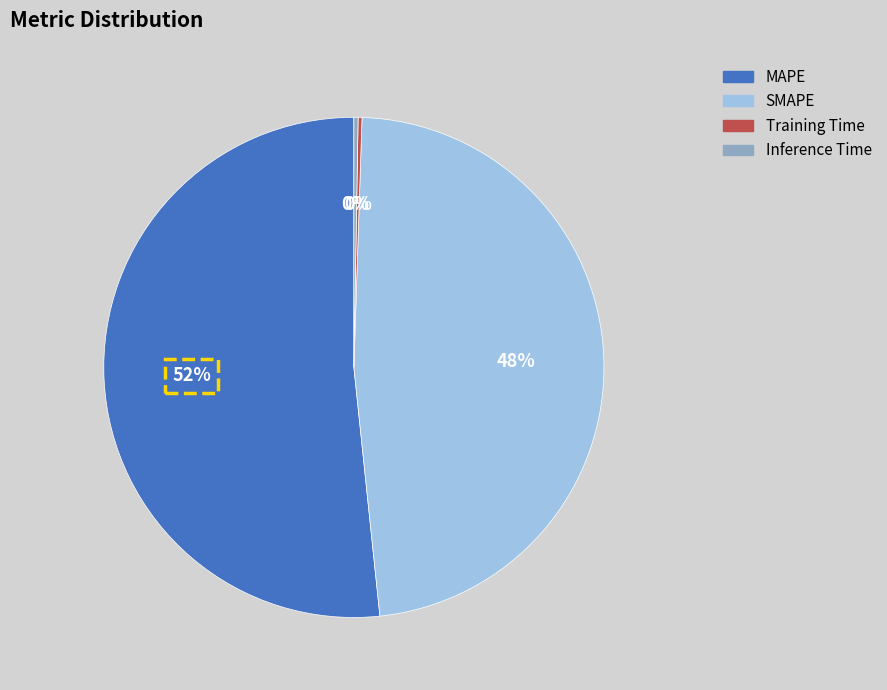

Between MAPE and SMAPE, which is larger?

MAPE